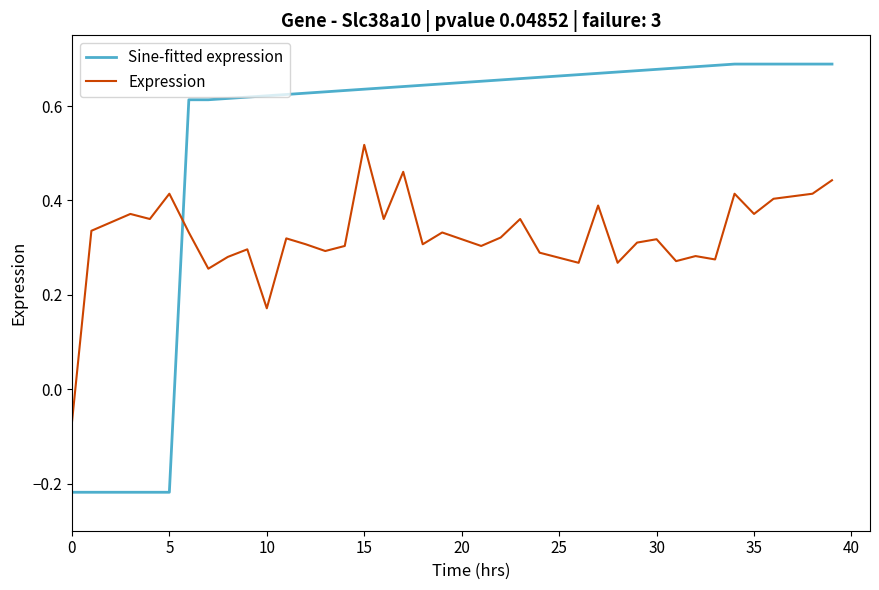

Which series has the largest total across all categories?

Sine-fitted expression